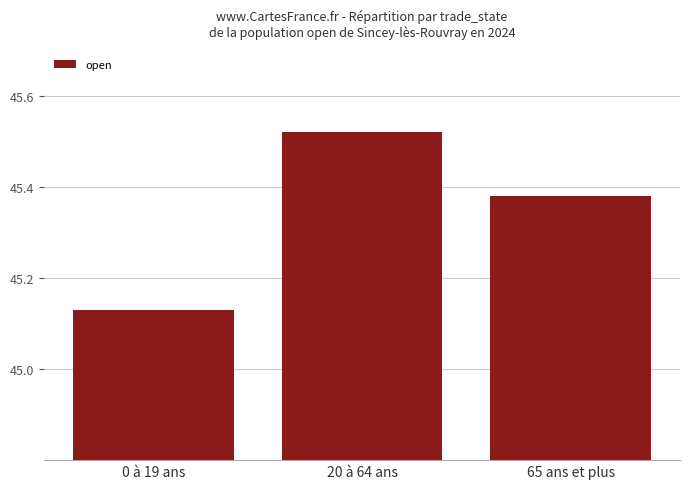

True or false: the data shows 1.0 at 20 à 64 ans.

False